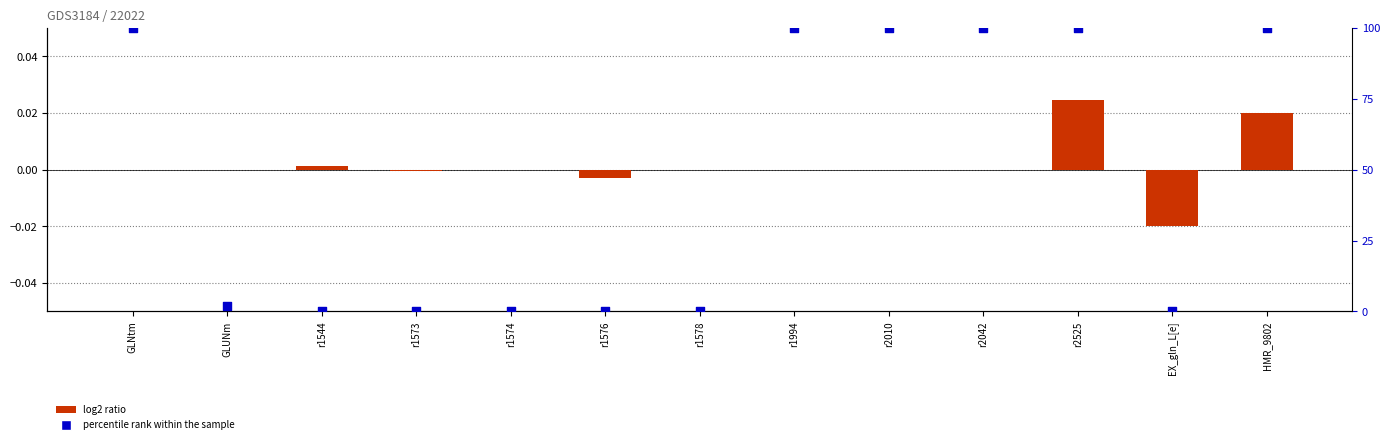

Which series has the largest total across all categories?

percentile rank within the sample